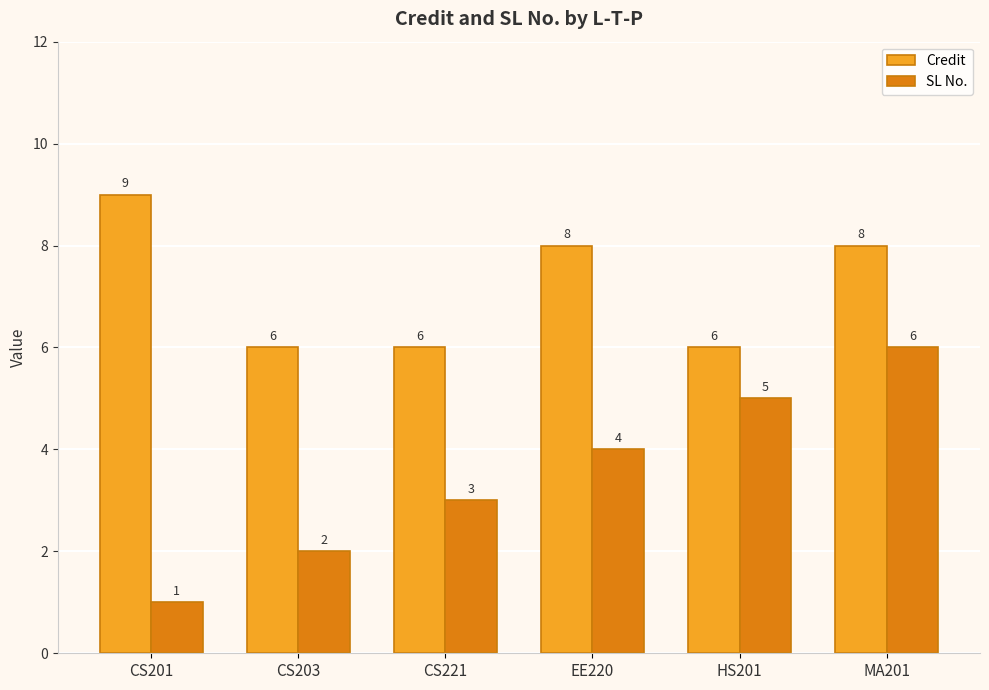

How many groups of bars are there?

6